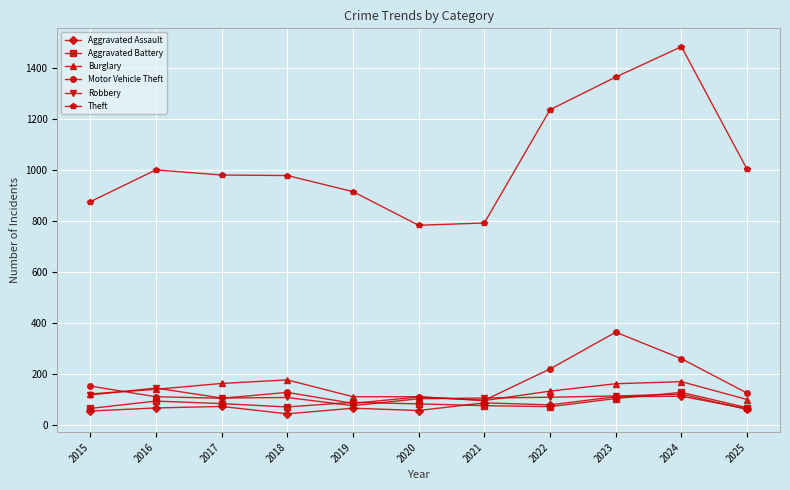

What is the difference between the maximum and minimum values in the Aggravated Battery series?

63